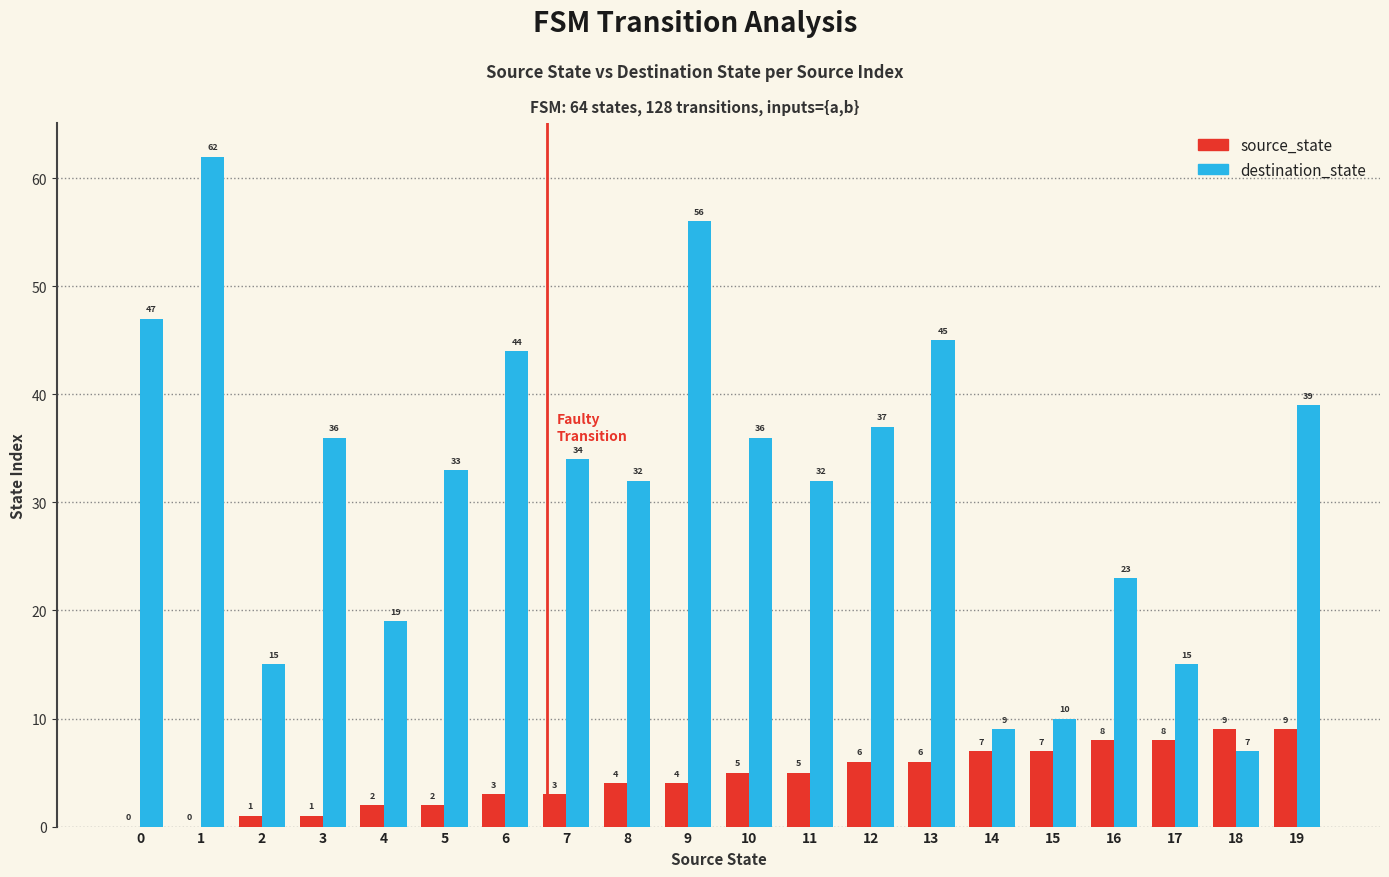

Which series has the widest spread of values?

destination_state